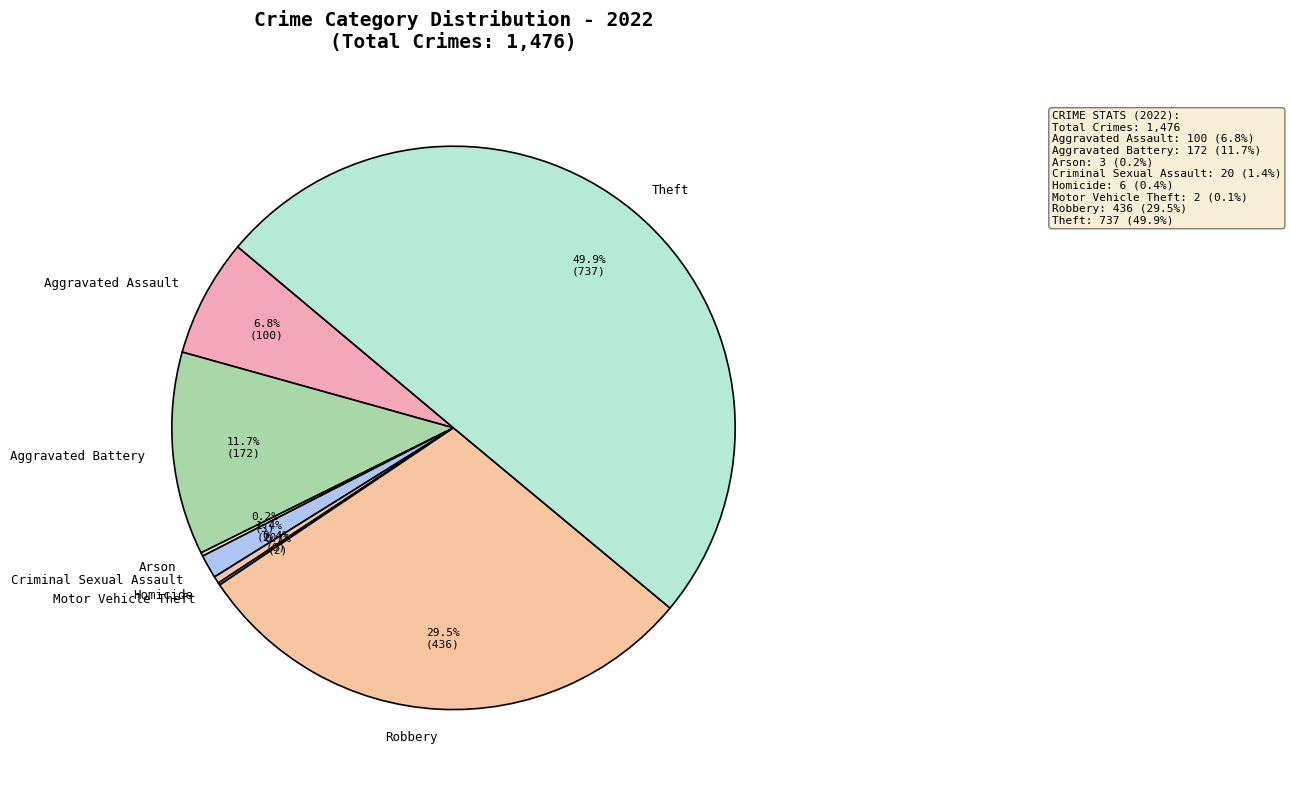

Which category has the biggest portion of the pie?

Theft